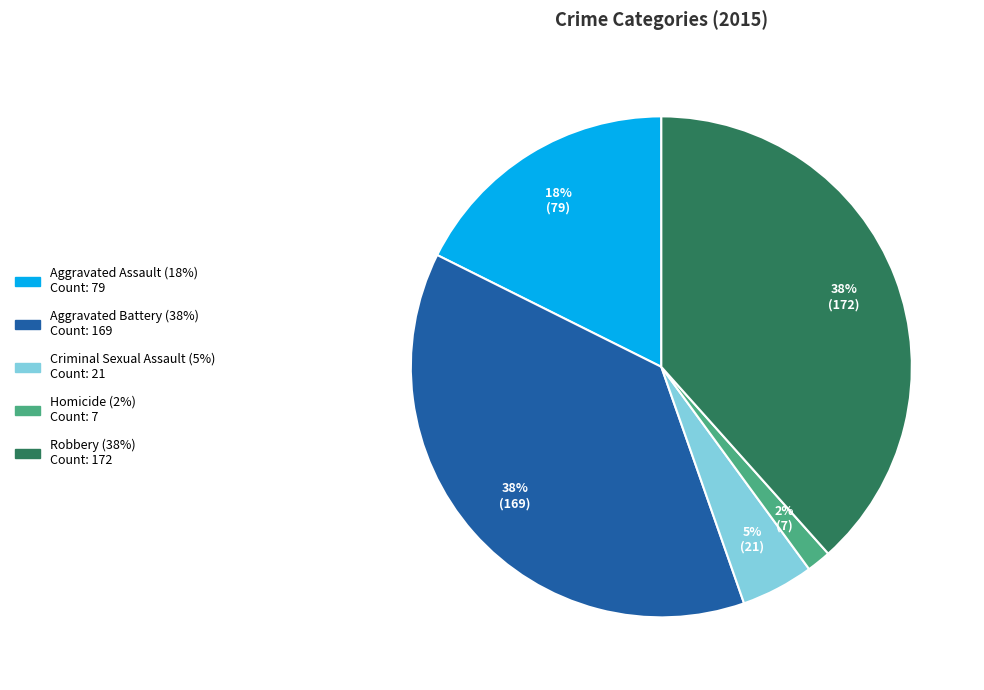

The Aggravated Assault slice represents 9% of the pie. True or false?

False